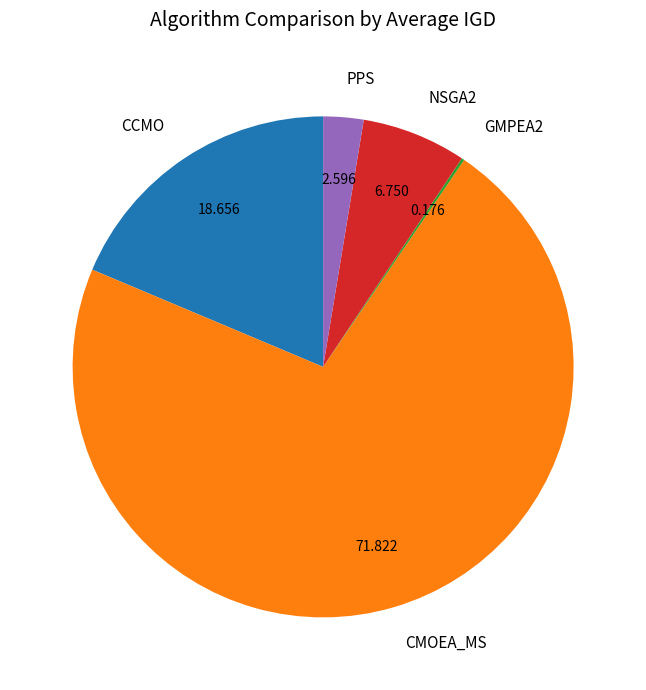

Which slice is the largest?

CMOEA_MS